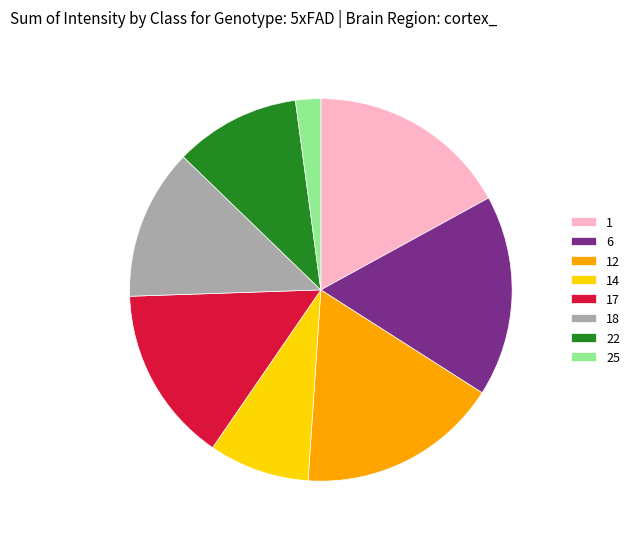

Which slice is the smallest?

25